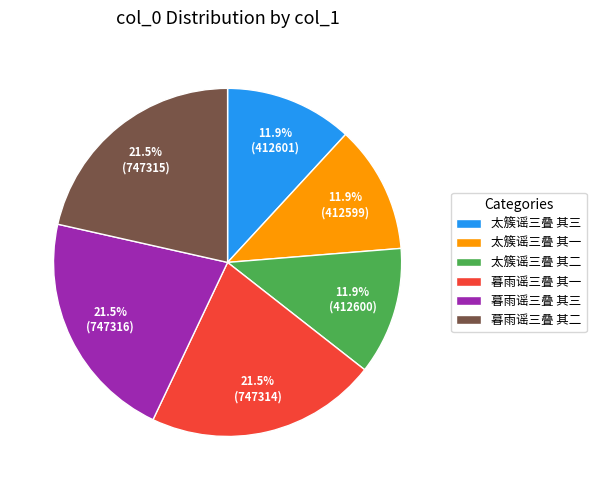

What is the ratio of the value at 太簇谣三叠 其一 to the value at 太簇谣三叠 其三?

1.0